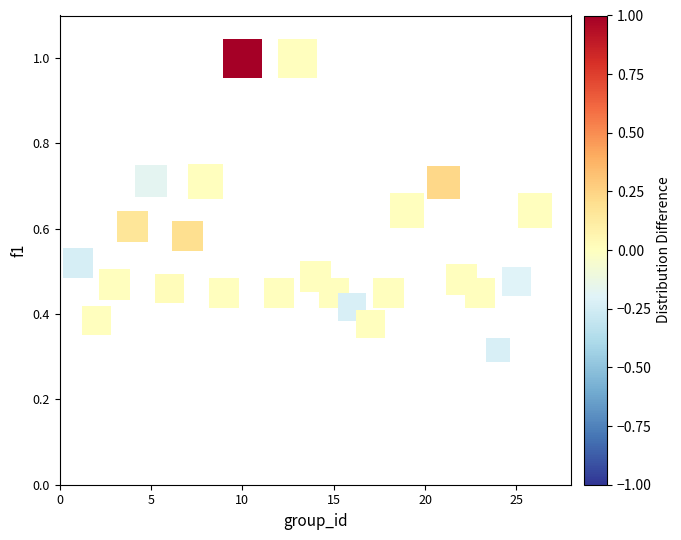

What is the range of X values (max minus min)?

25.0